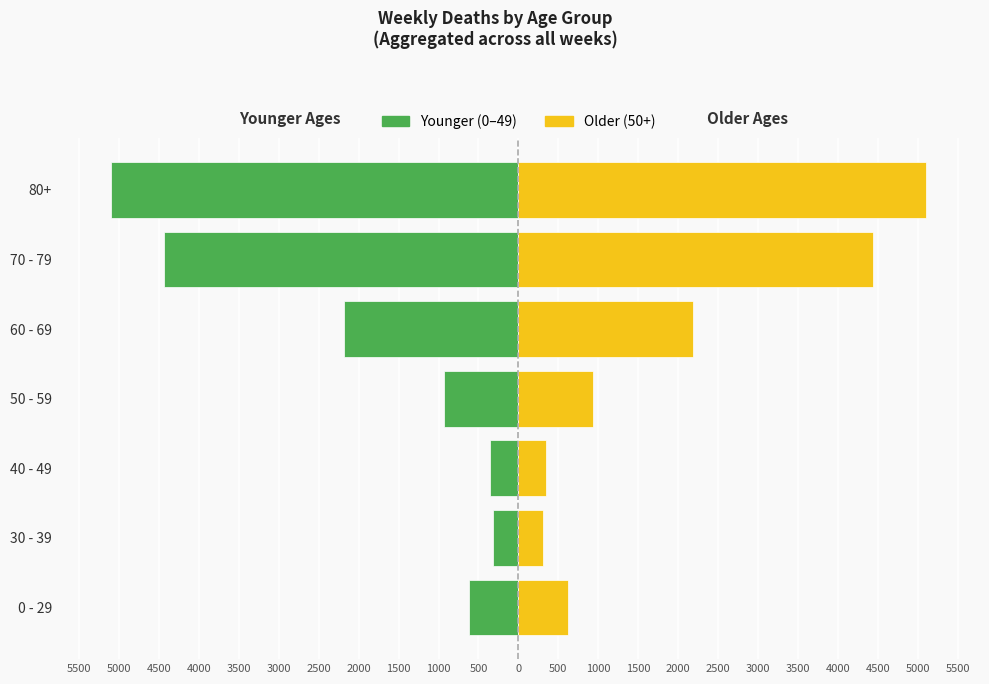

Rank the series at 70 - 79 from highest to lowest value.

50+ (Older), 0–49 (Younger)